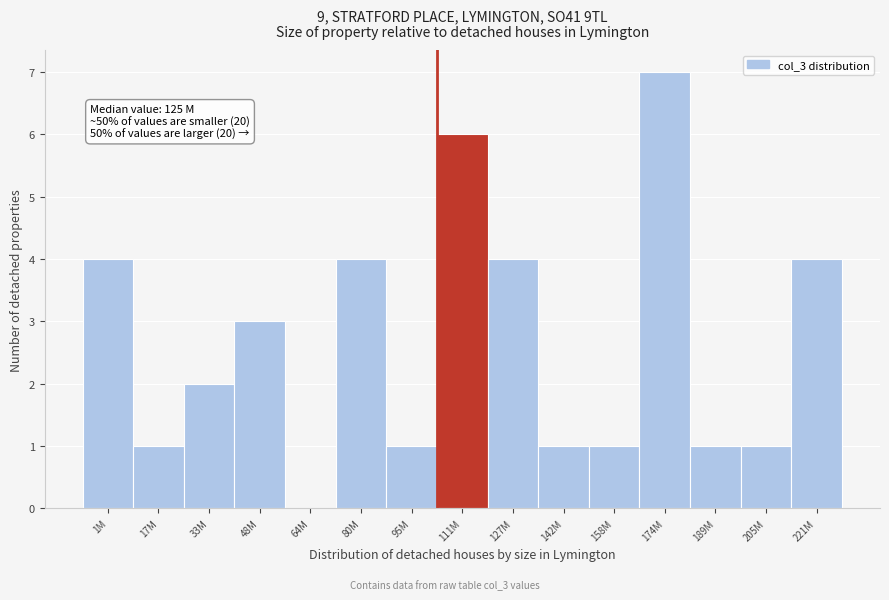

Reading left to right, what are all the values shown in this chart?

1M=4	17M=1	33M=2	48M=3	64M=0	80M=4	95M=1	111M=6	127M=4	142M=1	158M=1	174M=7	189M=1	205M=1	221M=4